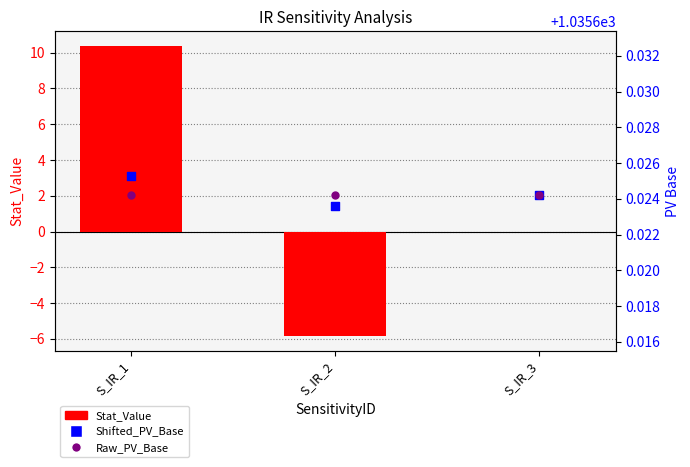

Which series has the widest spread of Y values?

Stat_Value